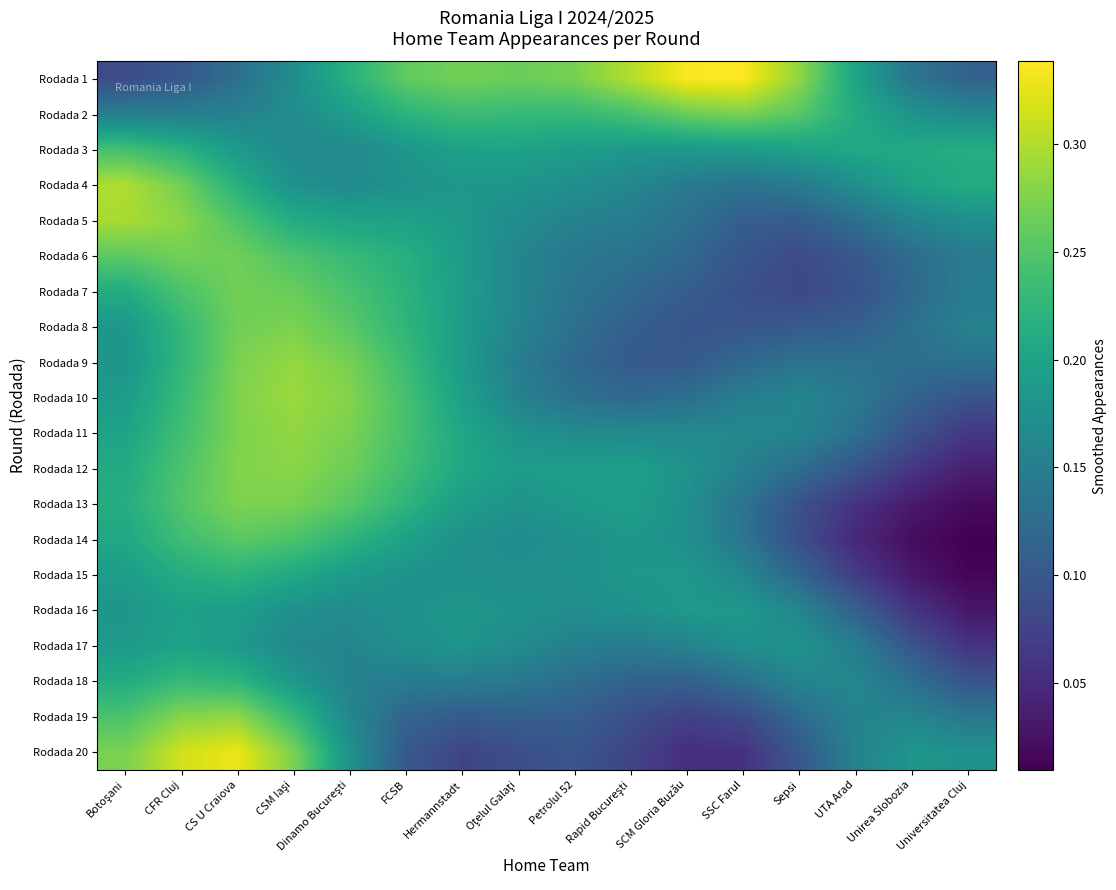

Which category has the lowest value across all series?

Universitatea Cluj